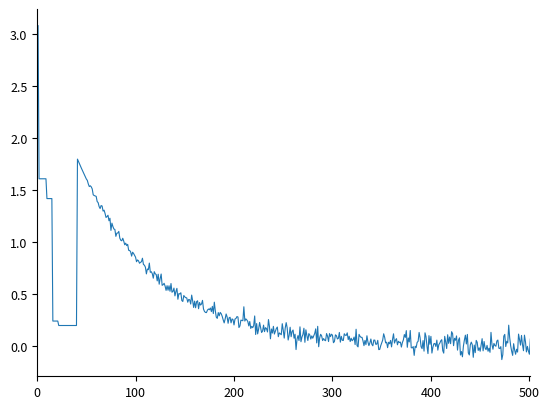

What is the difference between the maximum and minimum values?

3.2